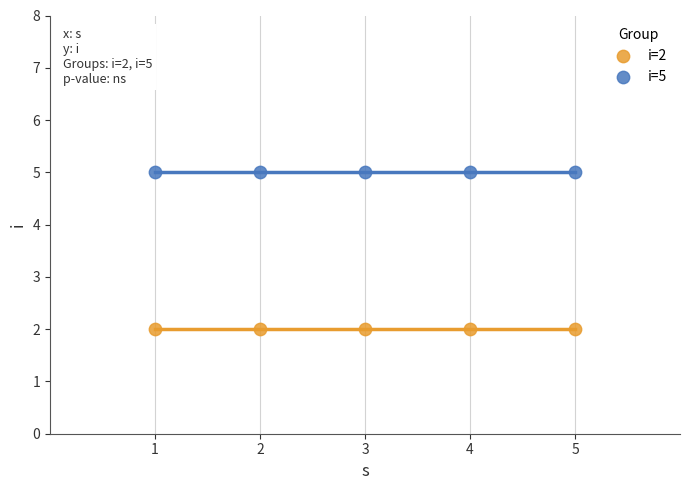

Across all data points, what is the average X value?

3